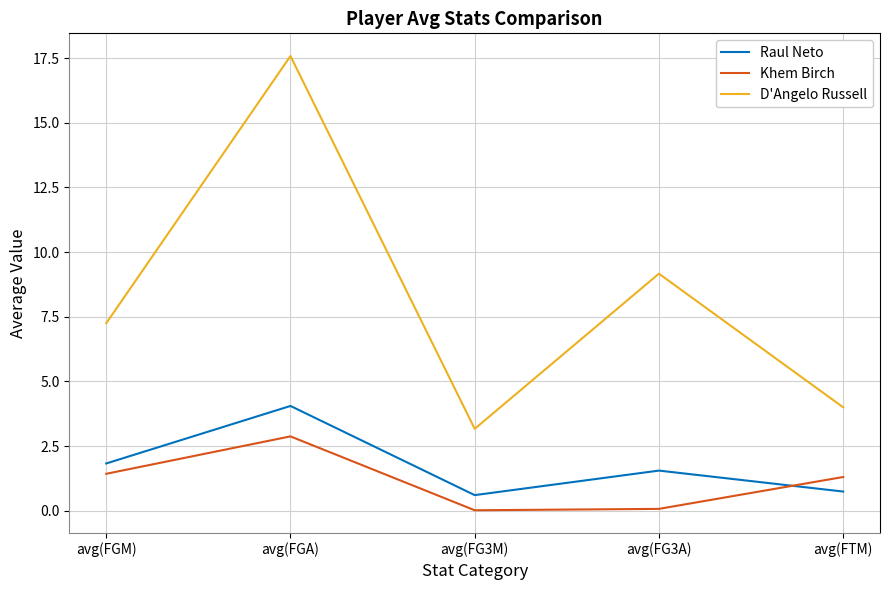

List the labels in order of D'Angelo Russell value, smallest first.

avg(FG3M), avg(FTM), avg(FGM), avg(FG3A), avg(FGA)